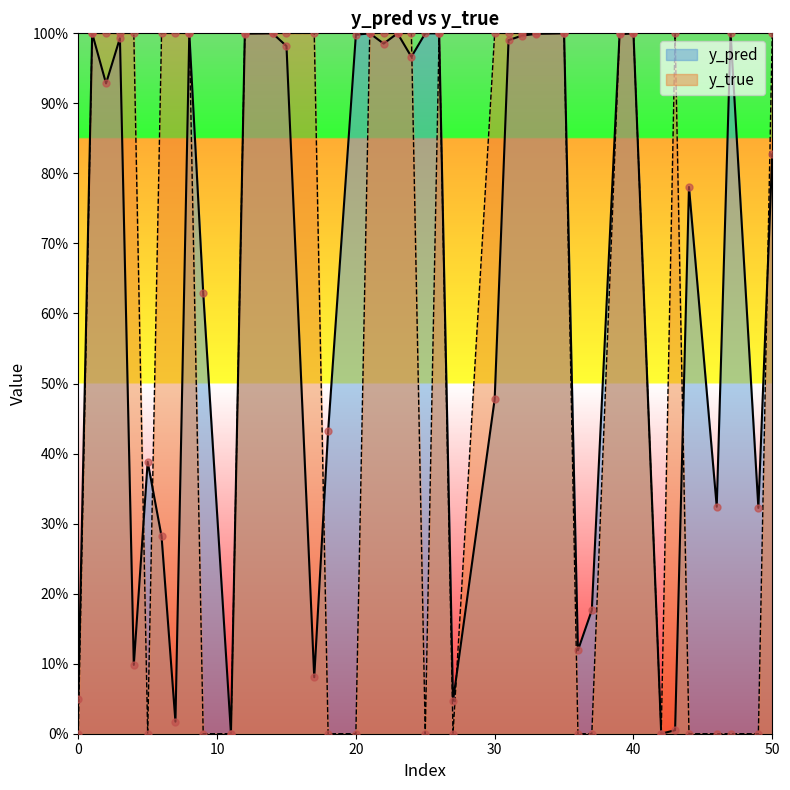

Which series has the largest total across all categories?

y_pred